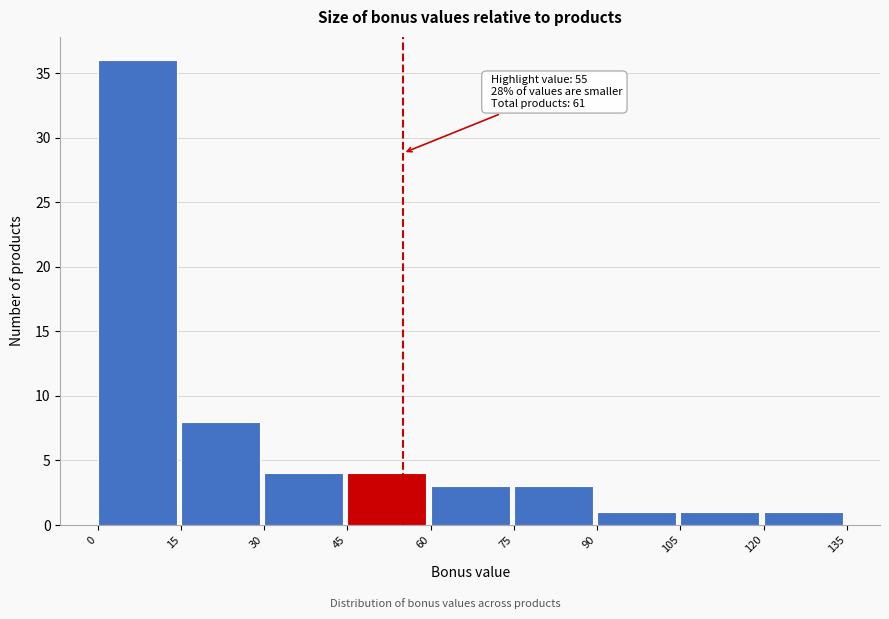

Which range on the x-axis has the tallest bar?

0 to 15